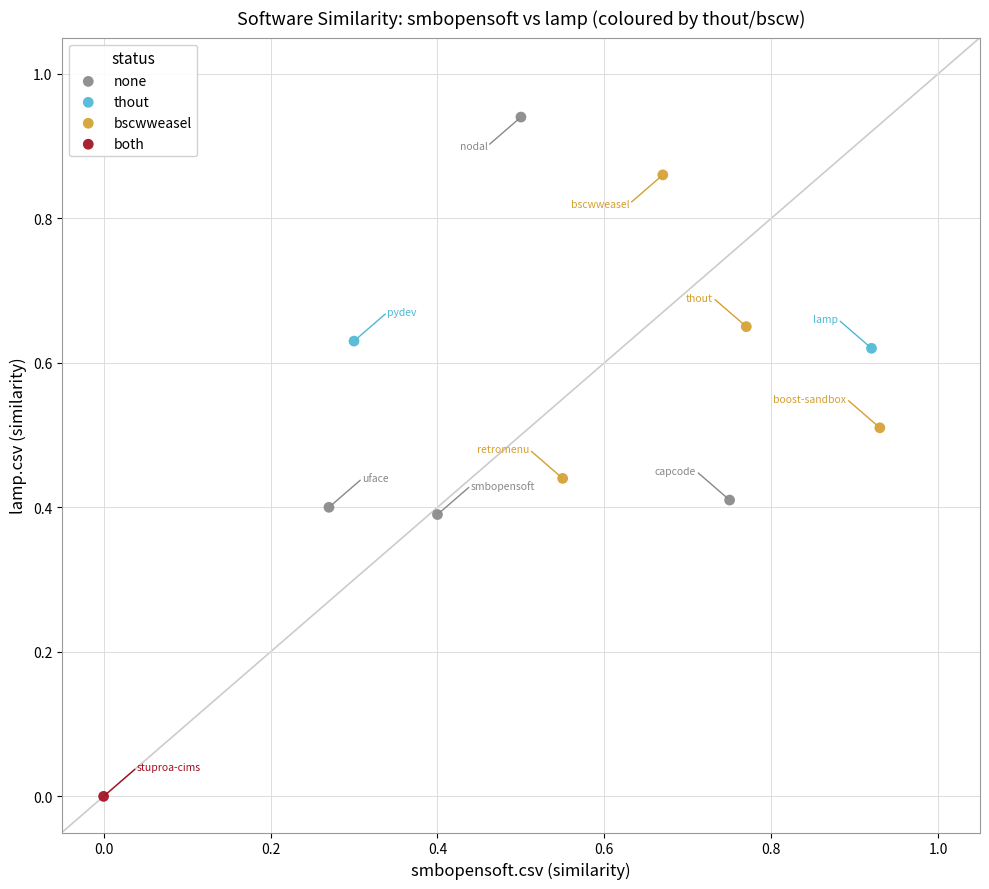

Which series reaches the minimum Y coordinate?

both